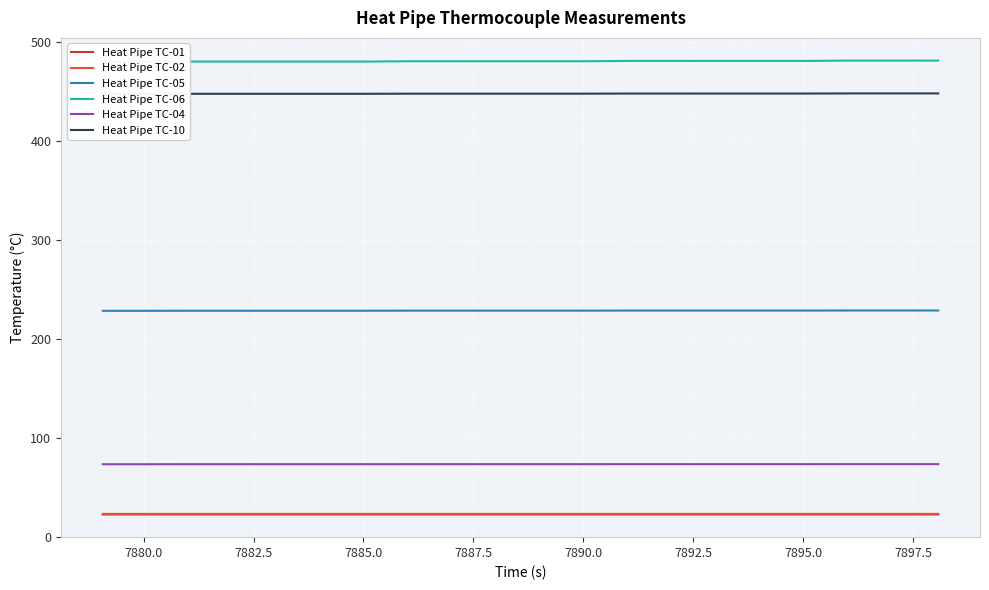

What are all the series names shown in the legend?

Heat Pipe TC-01, Heat Pipe TC-02, Heat Pipe TC-05, Heat Pipe TC-06, Heat Pipe TC-04, Heat Pipe TC-10